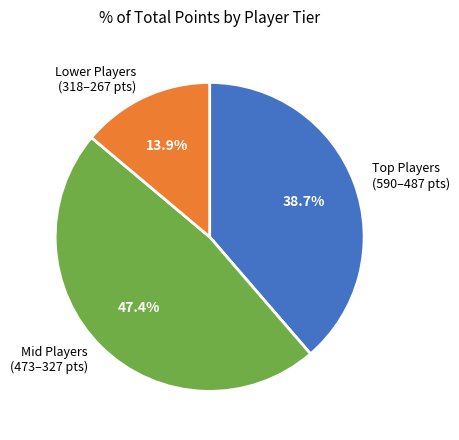

To the nearest percent, what is the difference between the largest and smallest slice percentages?

34%